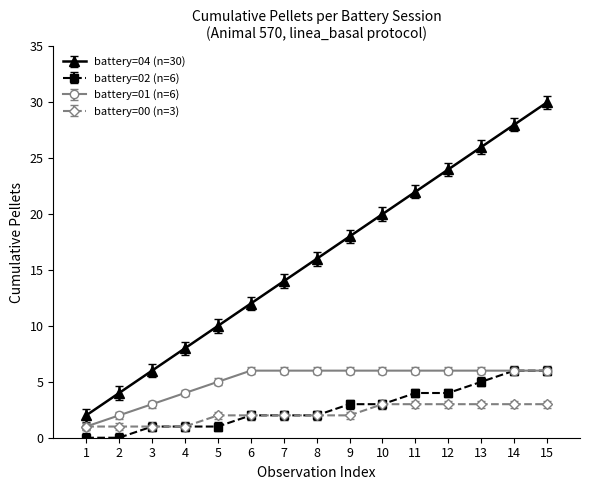

Which series has the largest total across all categories?

battery=04 (n=30)